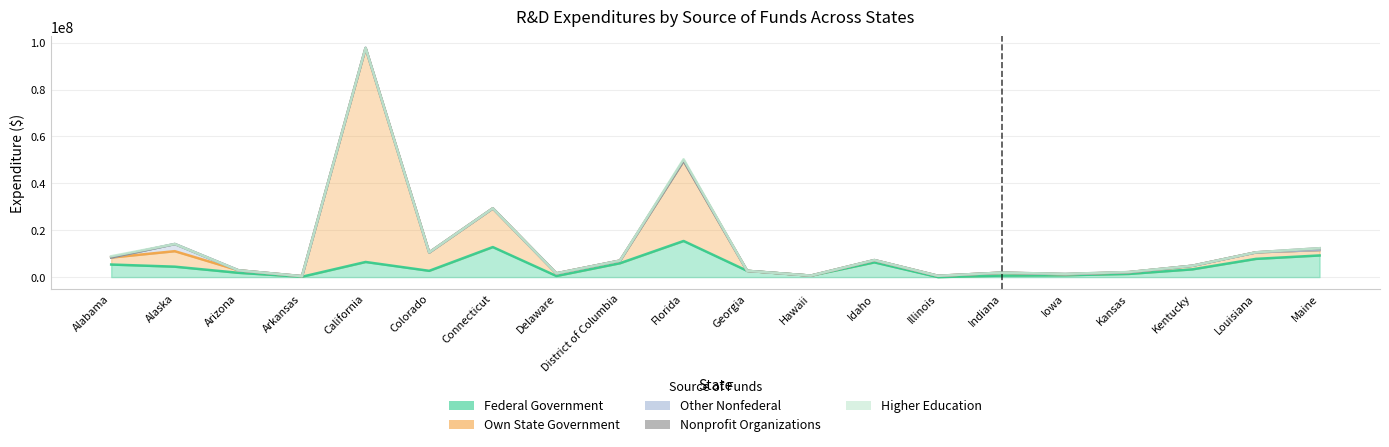

What position from the right is Iowa?

5